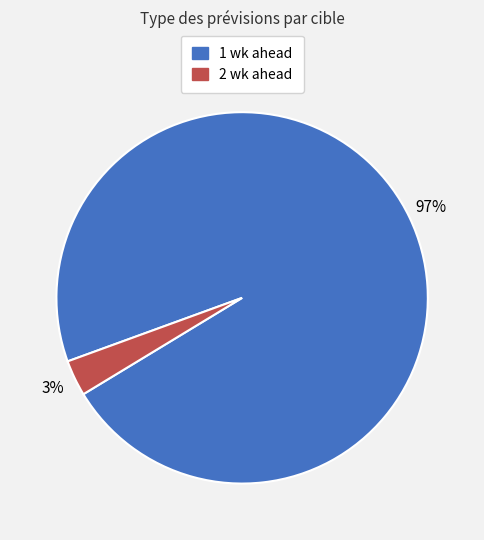

To the nearest percent, what percentage of the pie is 1 wk ahead?

97%